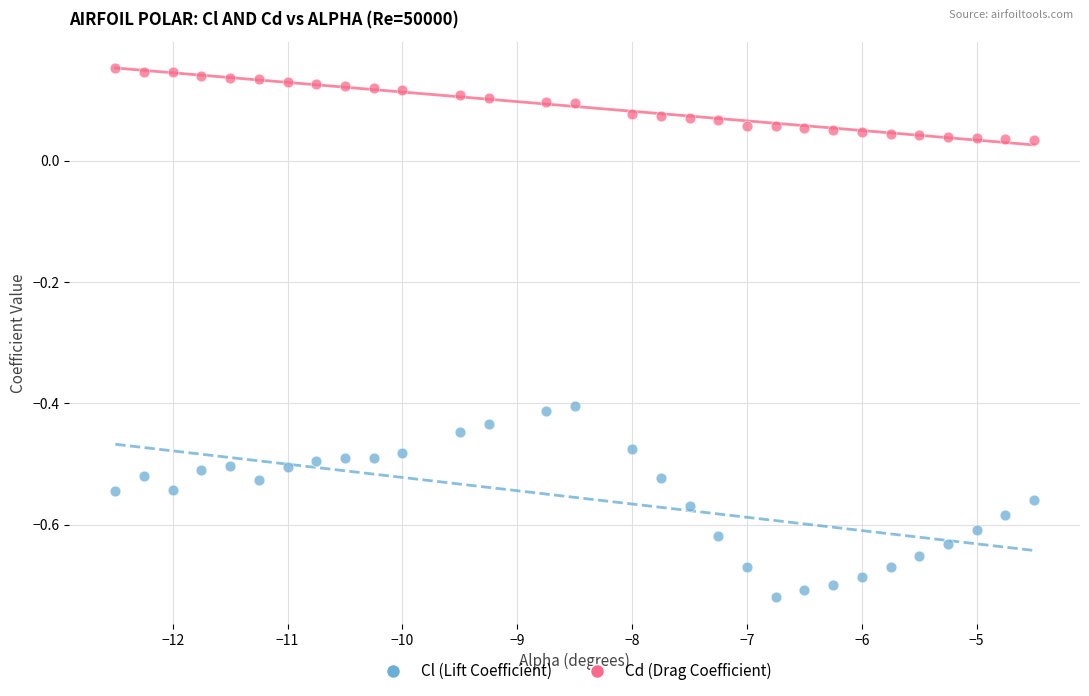

What are all the series names shown in the legend?

Cl (Lift Coefficient), Cd (Drag Coefficient)